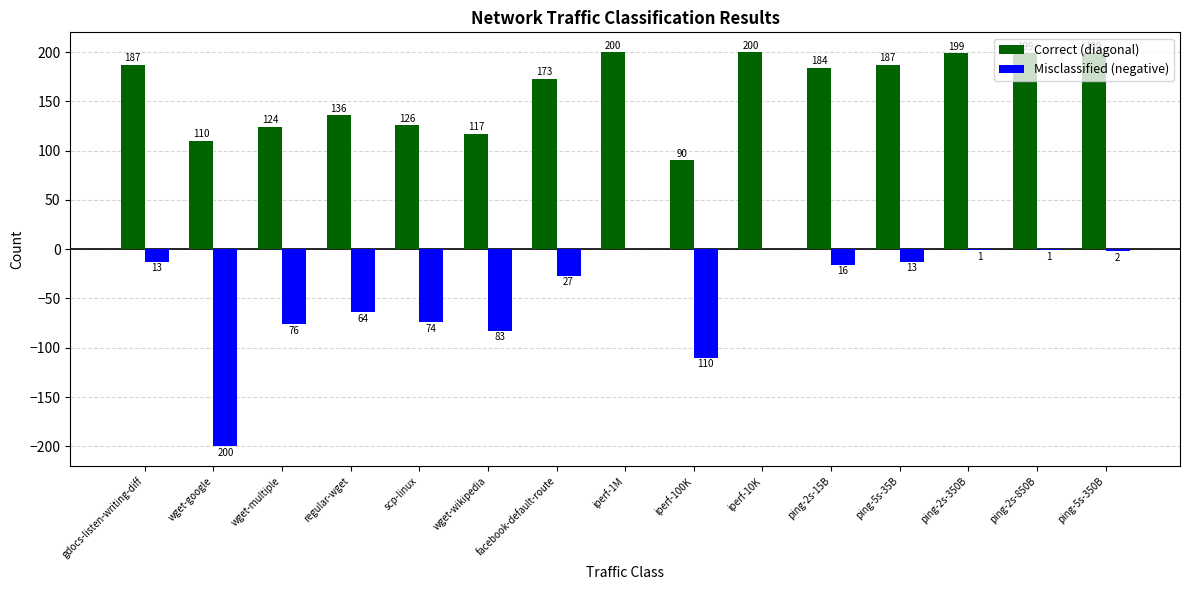

Reading left to right, list all the values displayed in this chart.

Correct (diagonal): 187	110	124	136	126	117	173	200	90	200	184	187	199	199	199
Misclassified (negative): -13	-200	-76	-64	-74	-83	-27	0	-110	0	-16	-13	-1	-1	-2